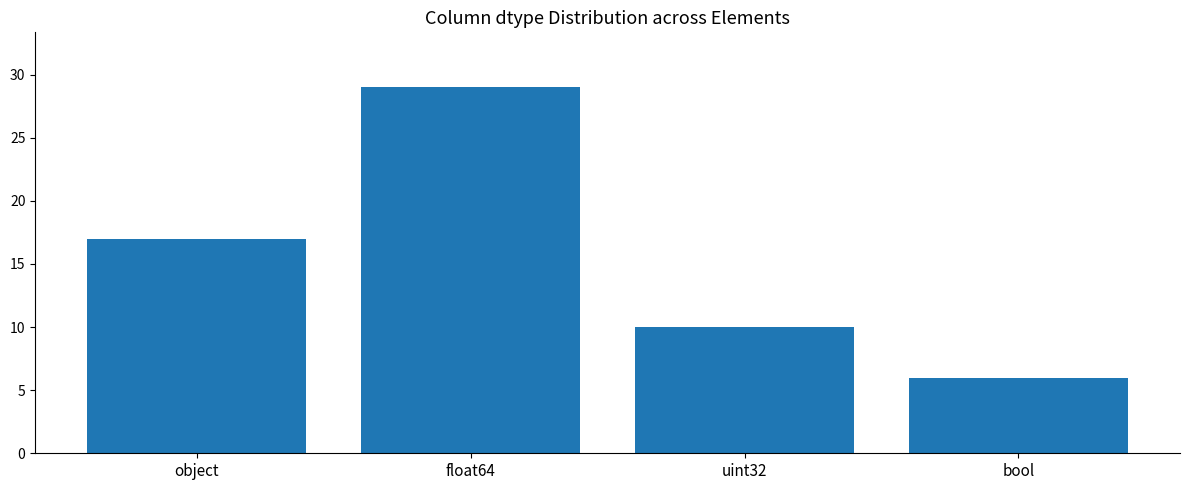

What is the change in value from object to uint32?

-7